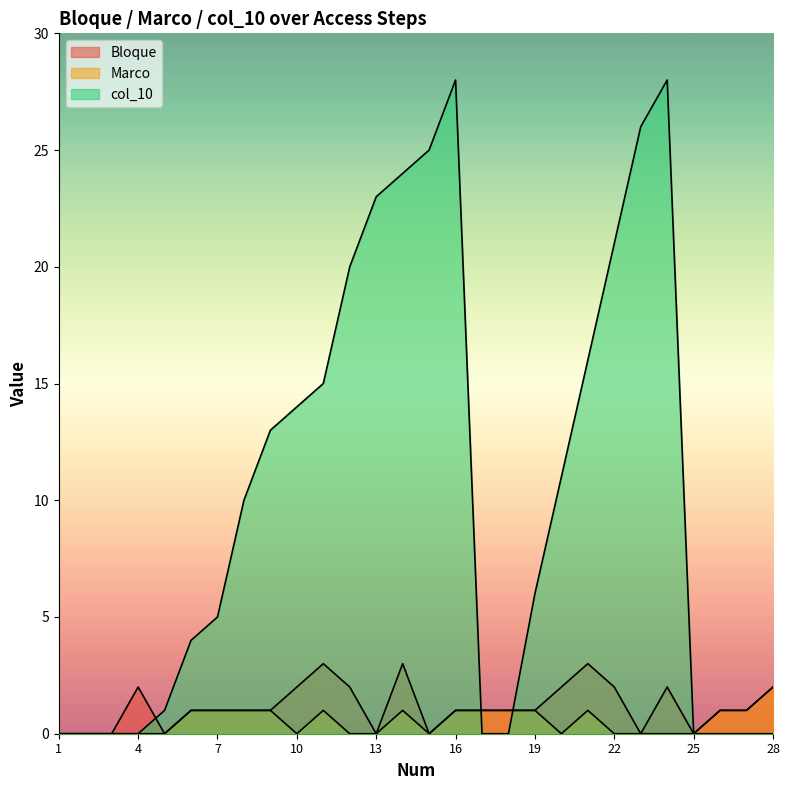

Which series has the largest range (max minus min)?

col_10